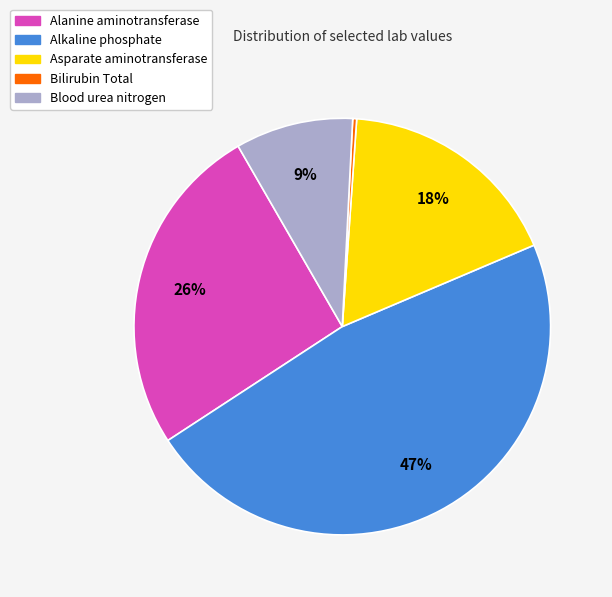

To the nearest percent, what portion does Alanine aminotransferase represent?

26%